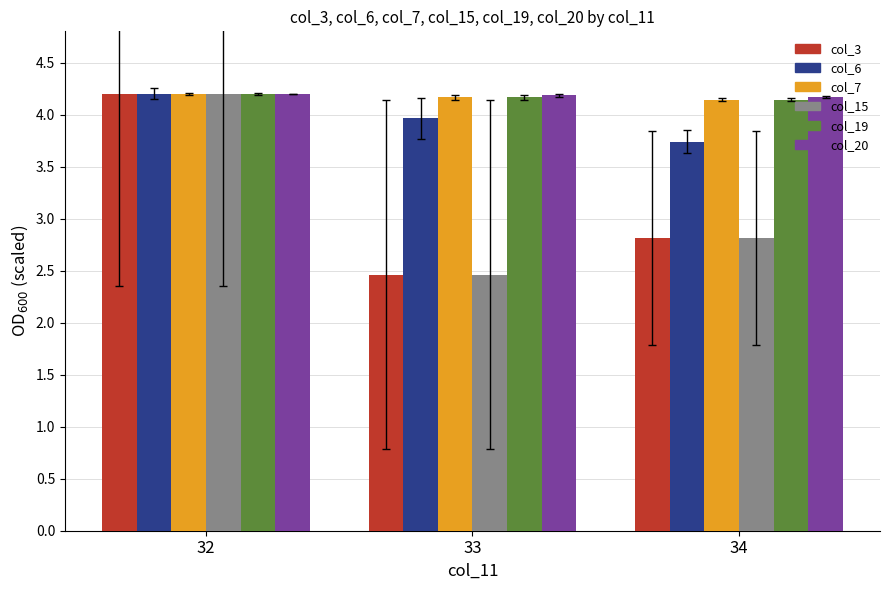

Reading right to left, extract all data points from this chart.

col_3: 2.8	2.5	4.2
col_6: 3.7	4.0	4.2
col_7: 4.1	4.2	4.2
col_15: 2.8	2.5	4.2
col_19: 4.1	4.2	4.2
col_20: 4.2	4.2	4.2